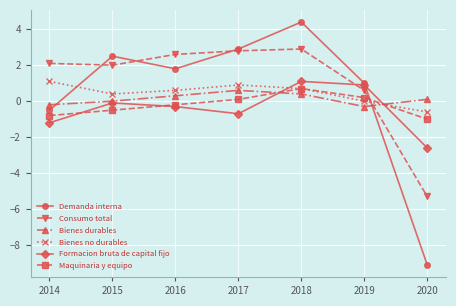

What is the difference between the highest and lowest values at 2016?

2.9